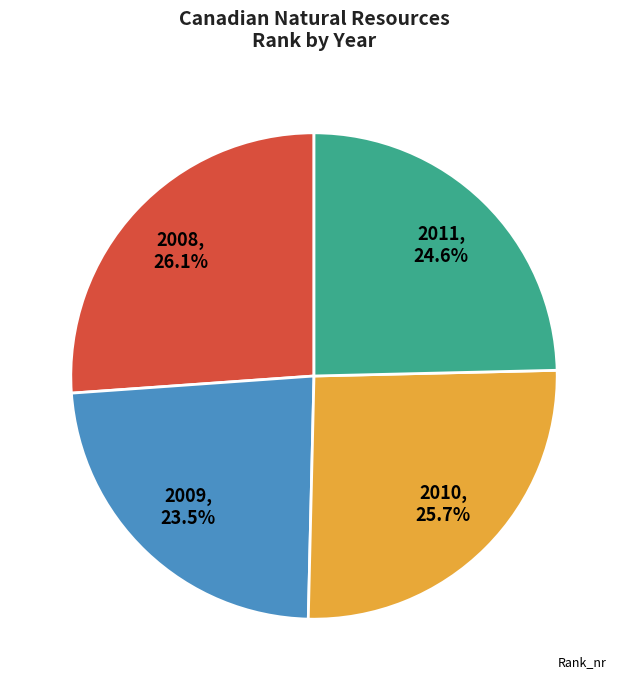

Which has a higher value, 2009, 23.5% or 2011, 24.6%?

2011, 24.6%